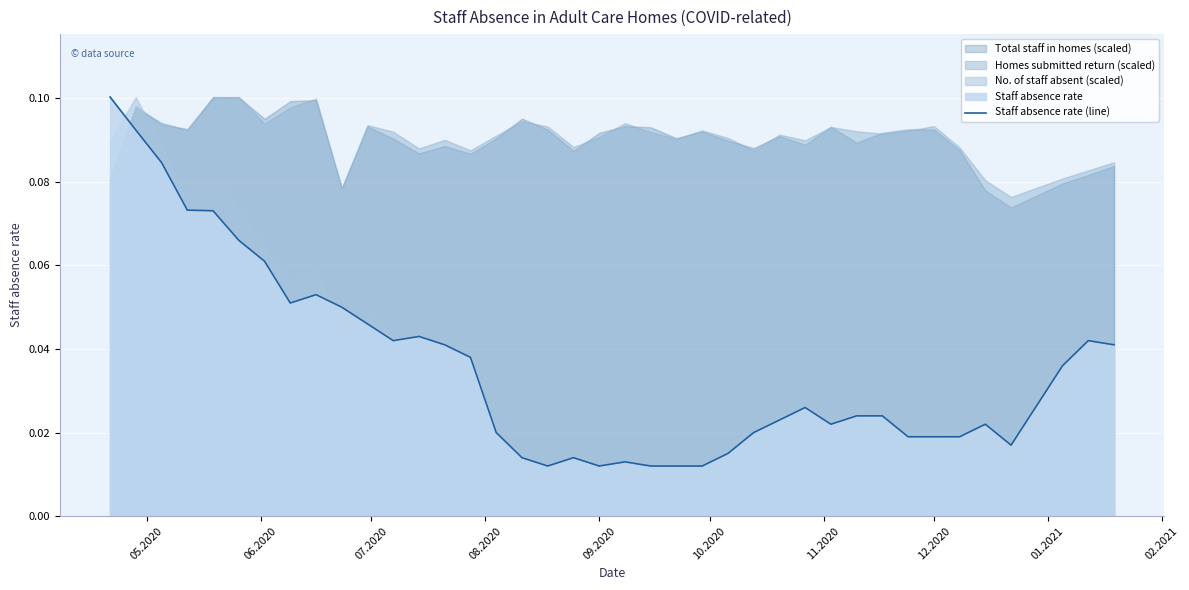

At which category does the chart reach its peak across all series?

05.2020